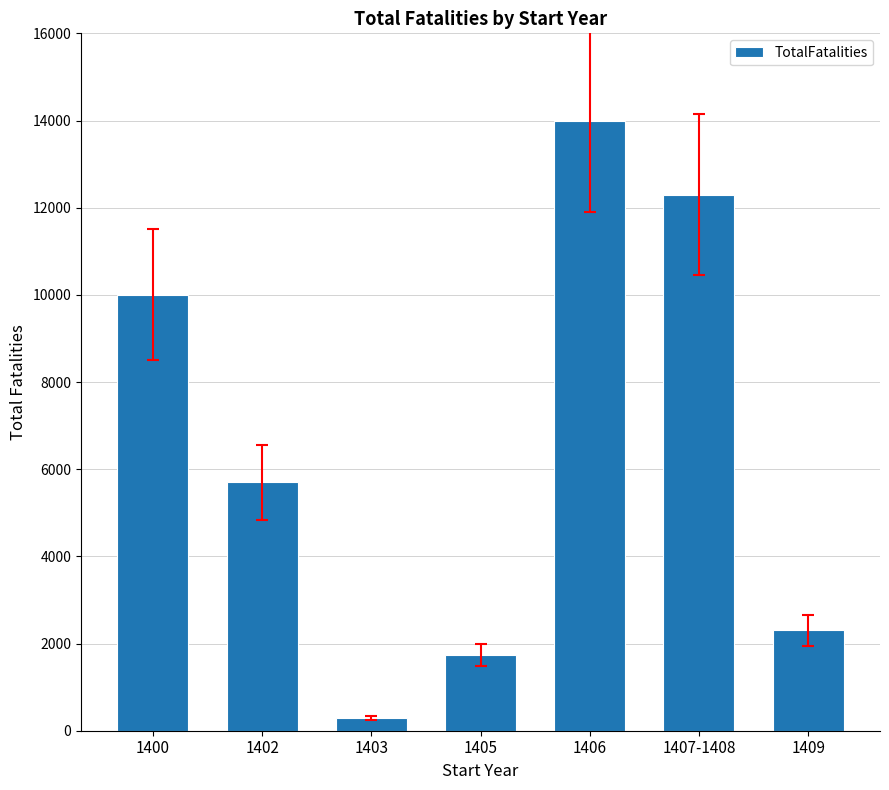

What is the minimum value shown in the chart?

300